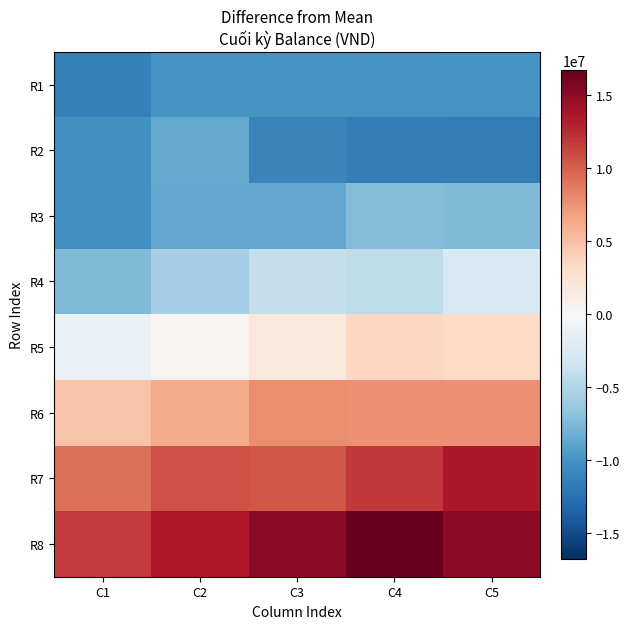

What is the spread (max minus min) of values at C2?

23220500